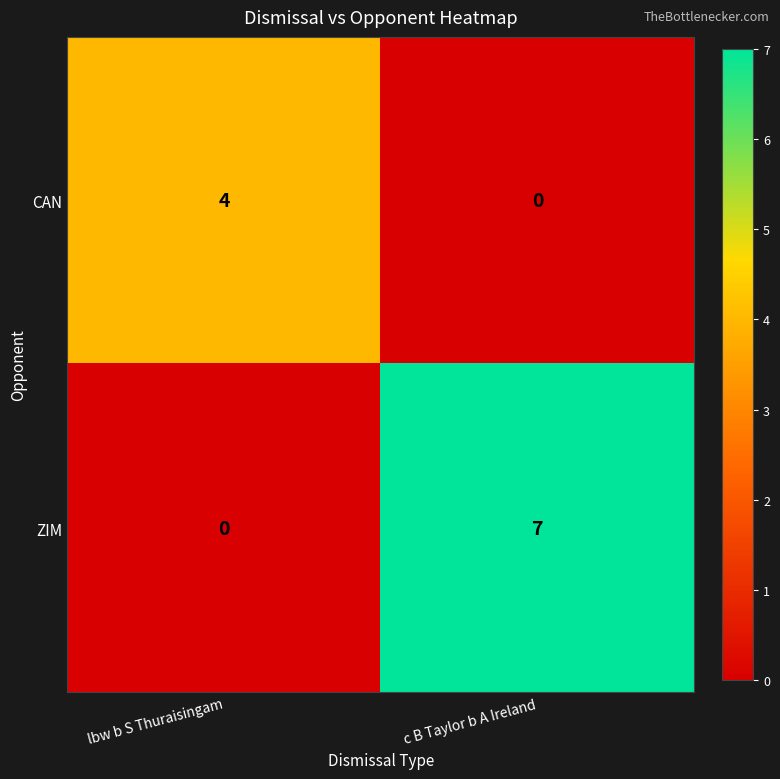

At which category is the sum across all series the highest?

c B Taylor b A Ireland